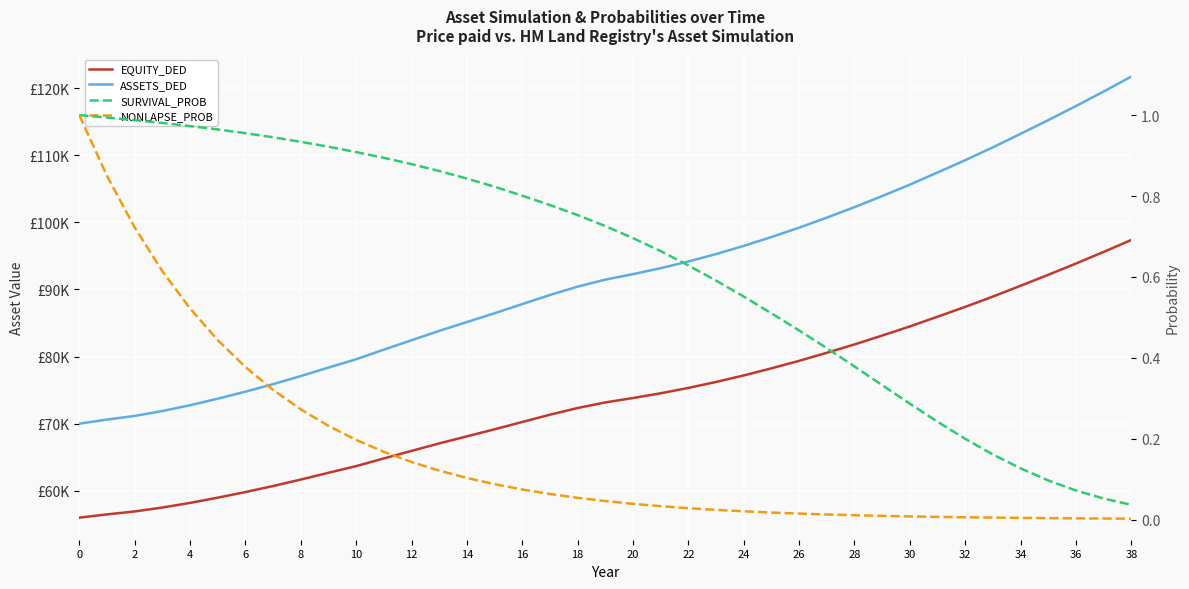

What is the label of the 28th point from the left?

27